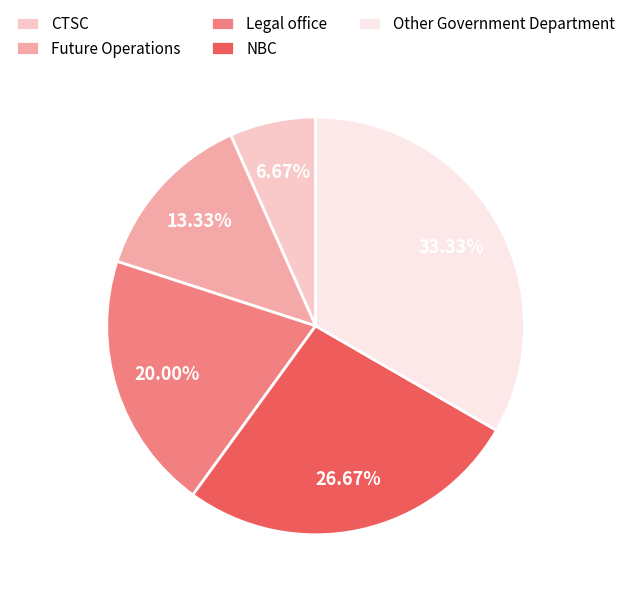

What percentage is the CTSC slice, to the nearest percent?

7%